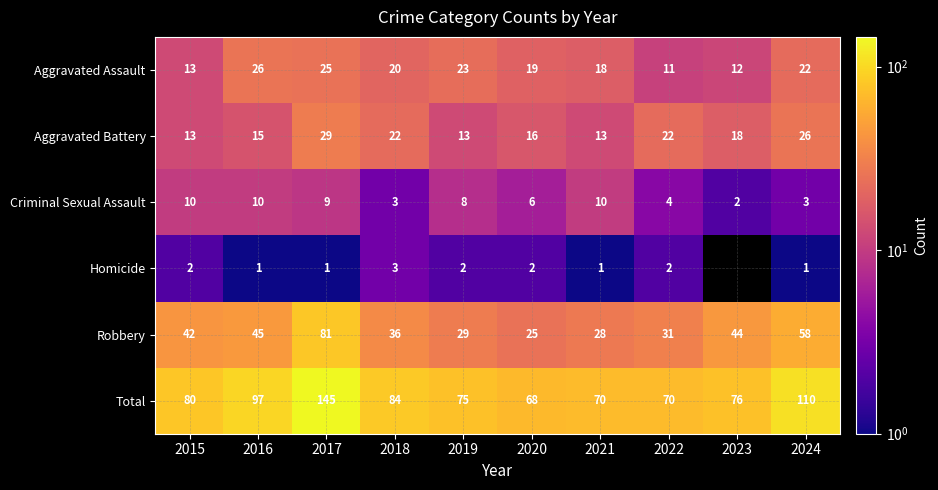

How many Aggravated Battery values are between 13 and 22?

8